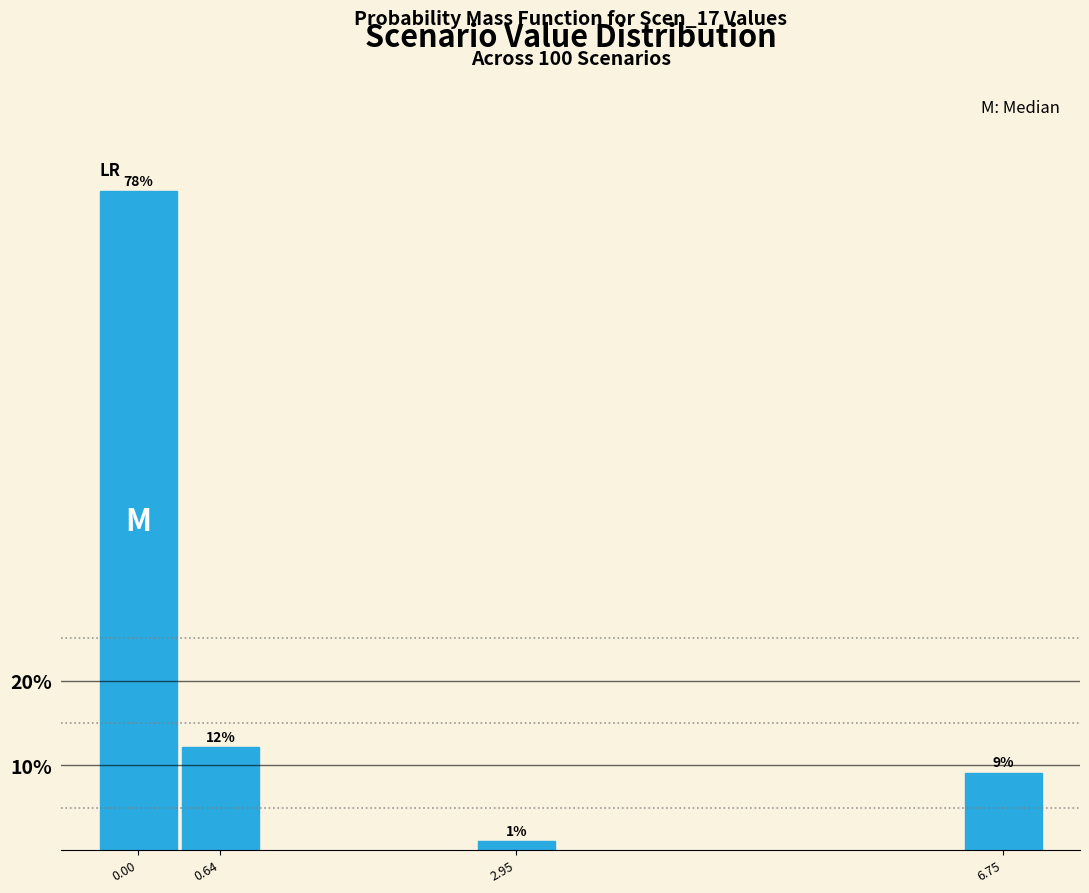

Rank the categories by value from lowest to highest.

2.95, 6.75, 0.64, 0.00